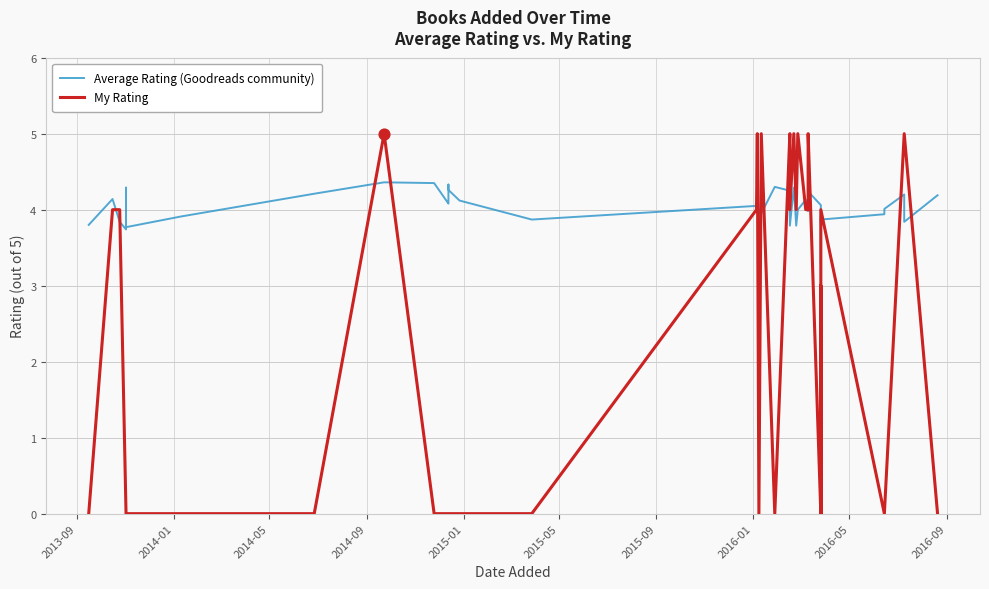

Which series has the largest Y range (max minus min)?

My Rating